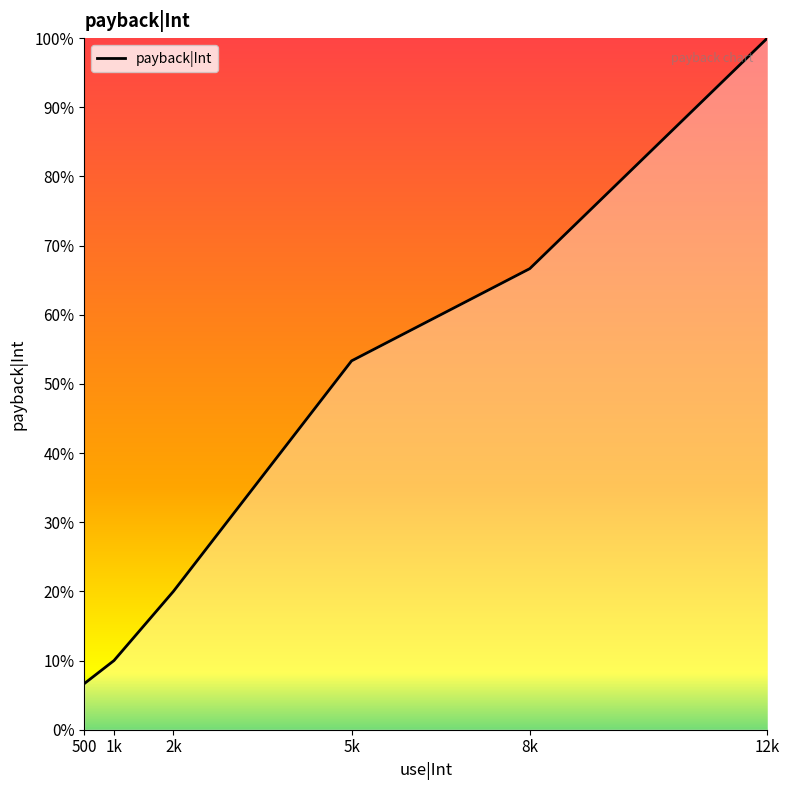

True or false: there are more than 2 points higher than both neighbors.

False